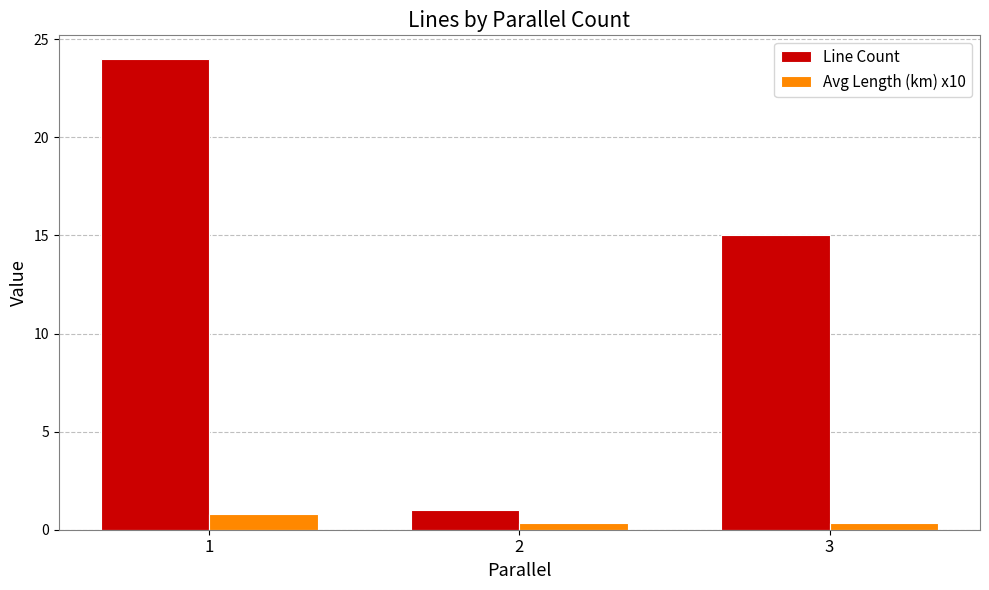

What is the sum of the Line Count values at 2 and 3?

16.0